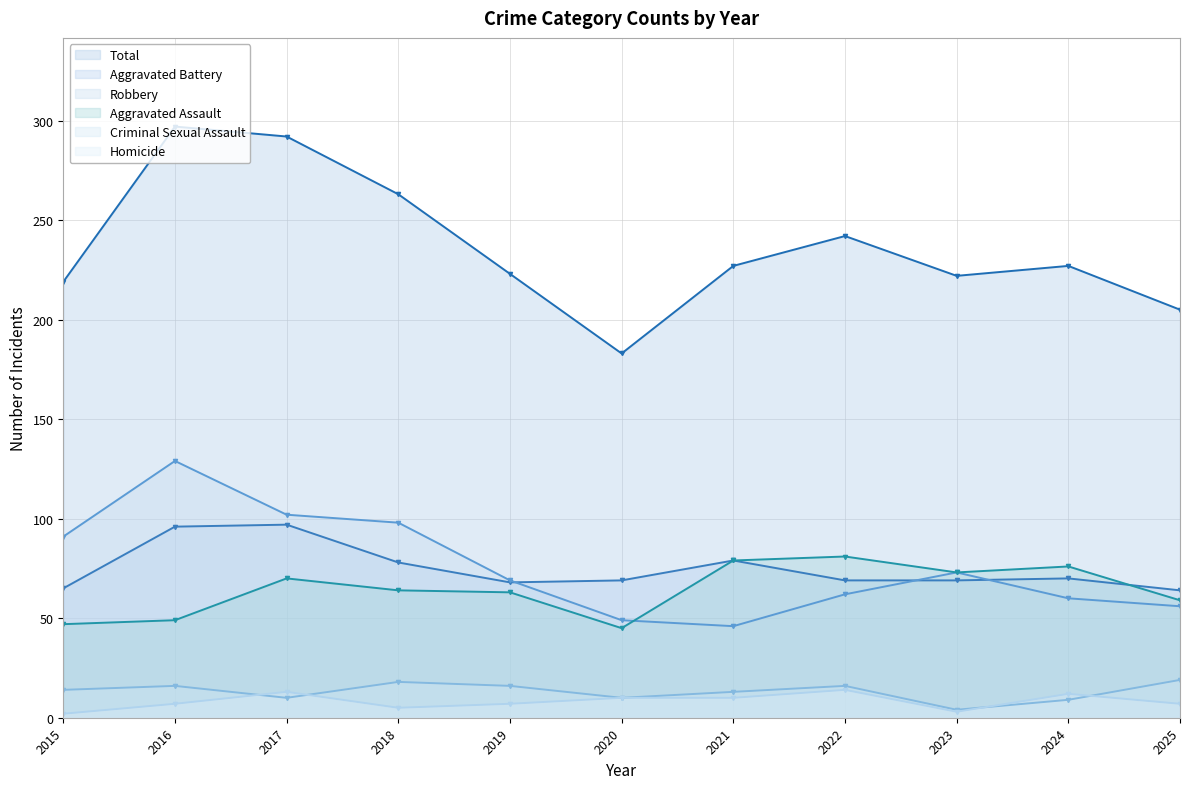

In Homicide, how many points are lower than both neighbors (excluding endpoints)?

2